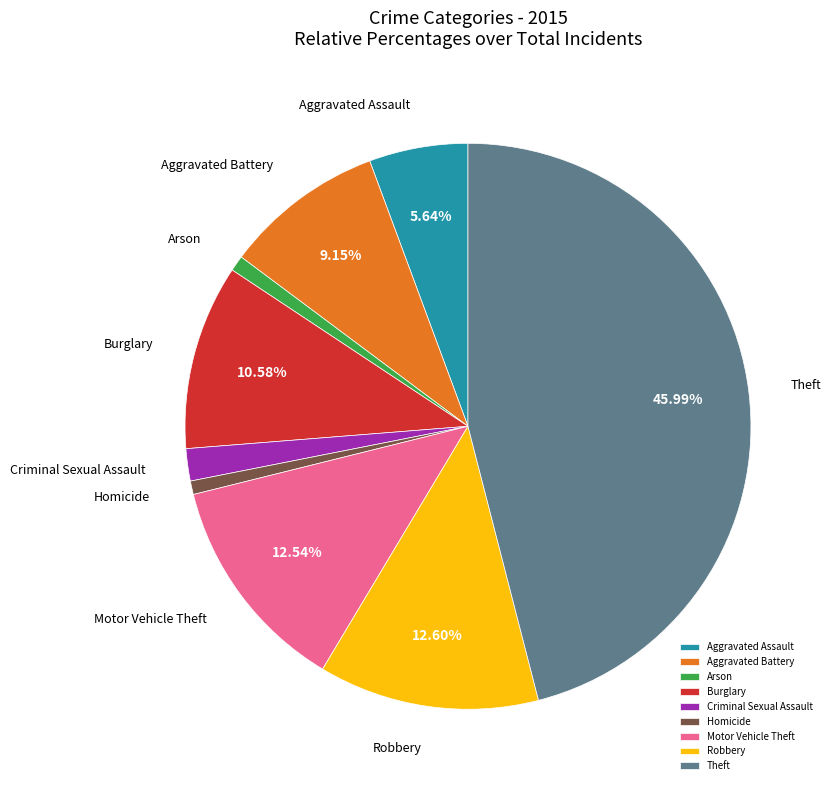

To the nearest percent, what percentage of the pie is Theft?

46%